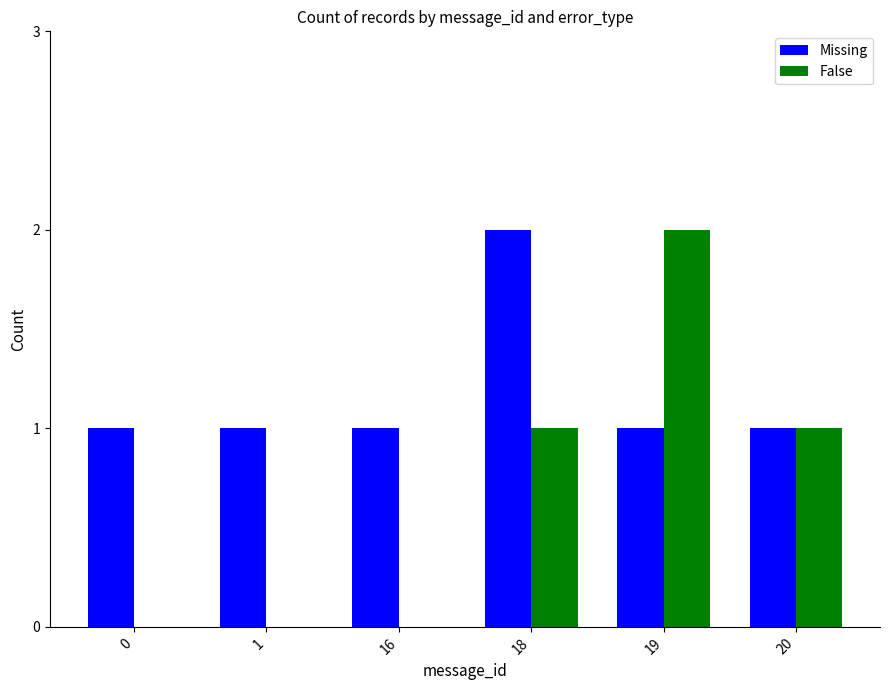

Is the value of Missing at 1 greater than the value of False at 1?

Yes